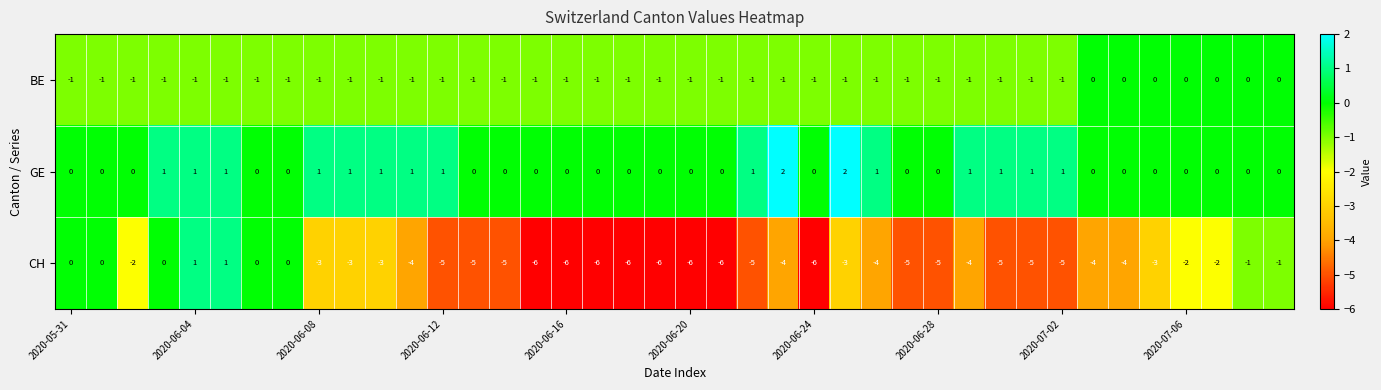

How many GE values are between 0 and 1?

38